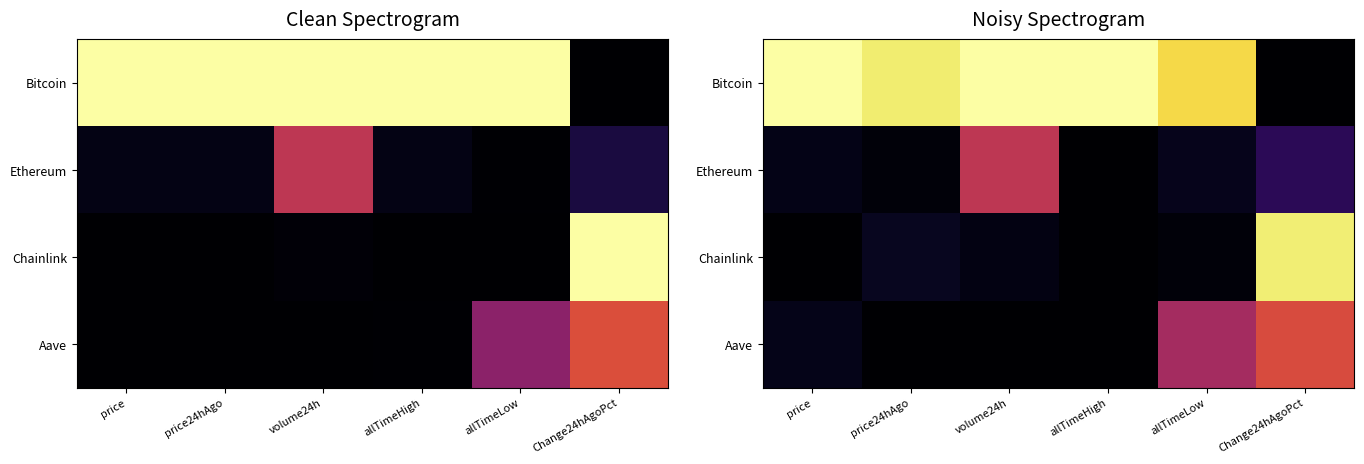

Which series has the largest total across all categories?

Bitcoin